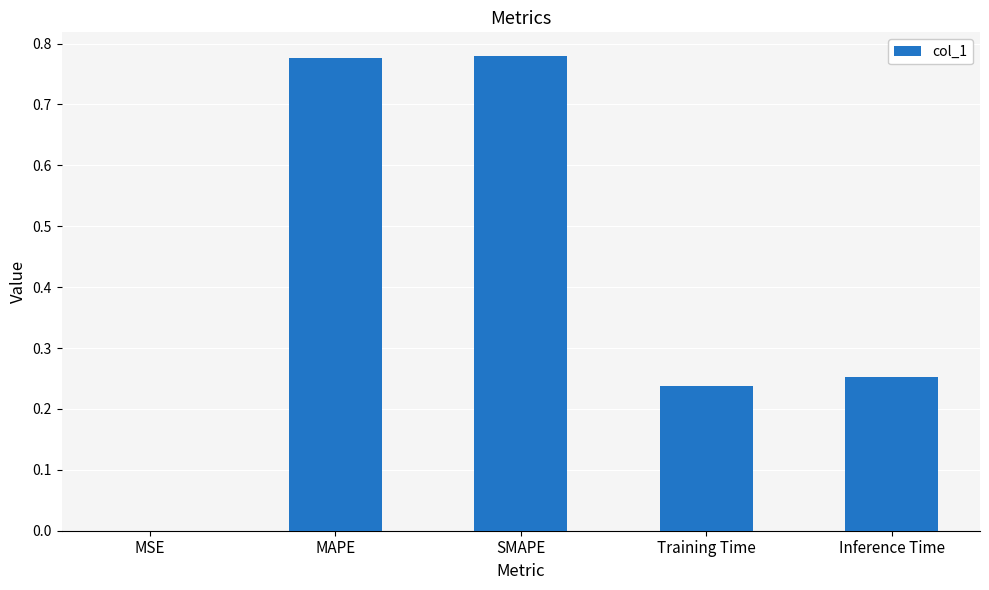

The chart shows a value of 1.3 at SMAPE. True or false?

False